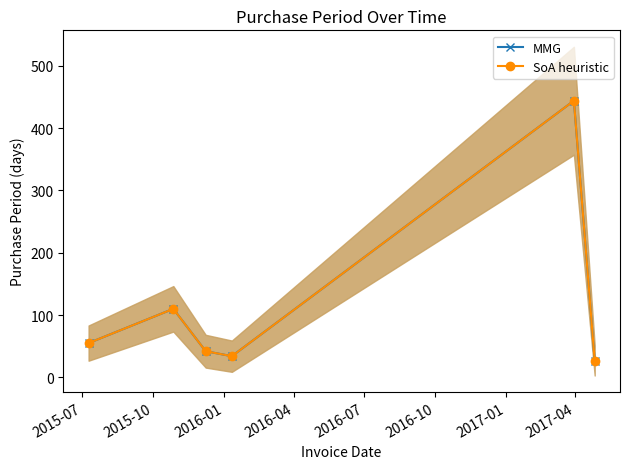

The value of SoA heuristic at 2016-07 is 290. True or false?

False